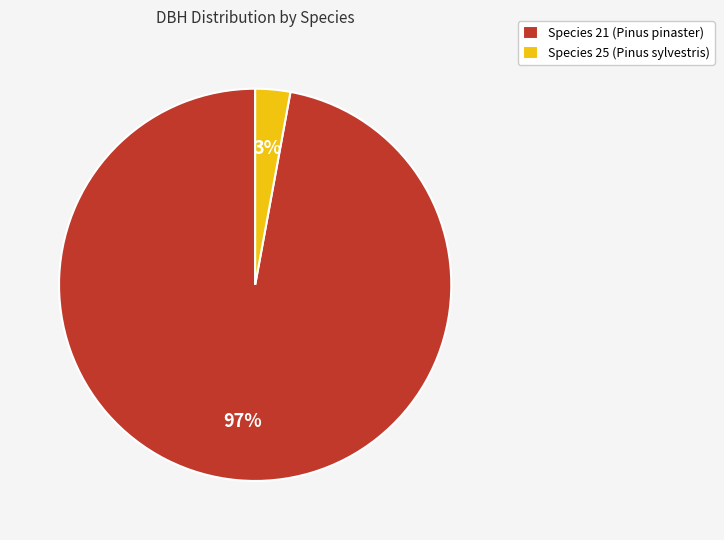

The Species 21 (Pinus pinaster) slice represents 91% of the pie. True or false?

False